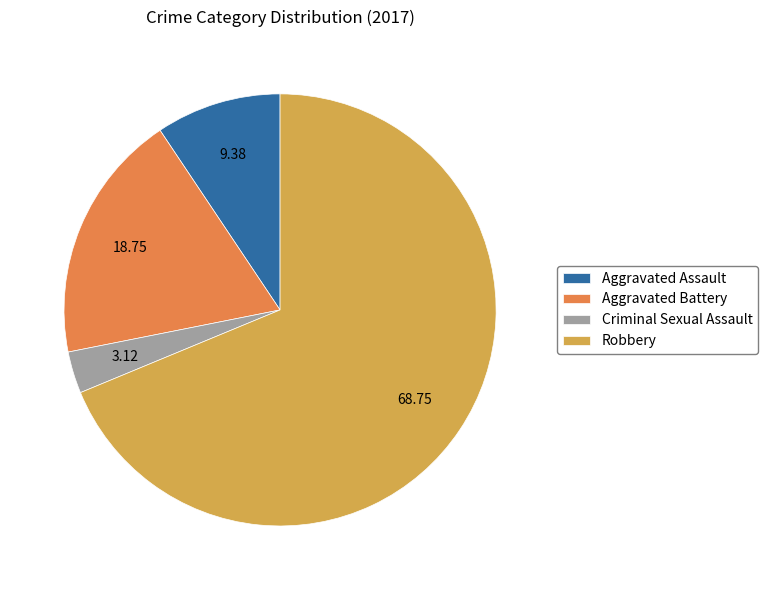

Between Criminal Sexual Assault and Aggravated Assault, which is larger?

Aggravated Assault